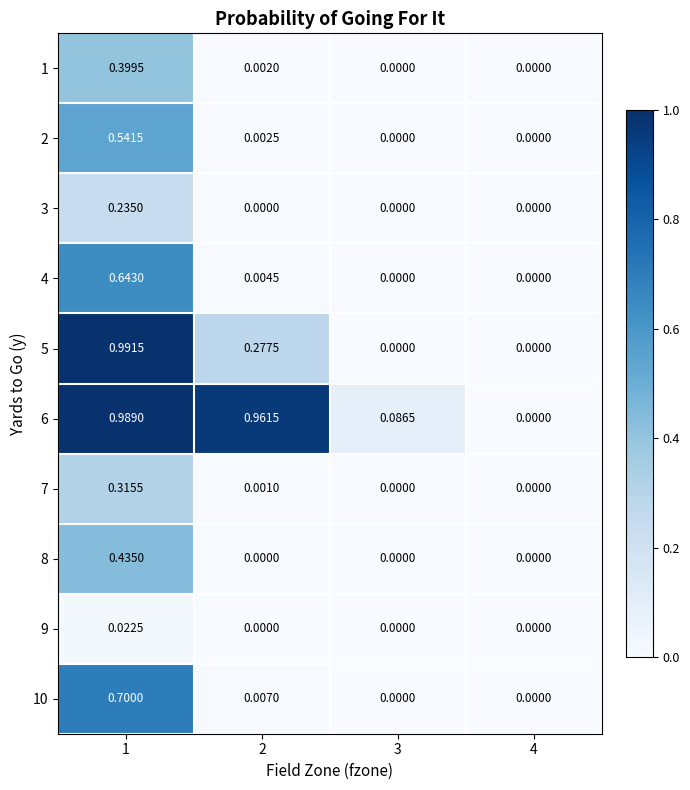

Reading left to right, list all the values displayed in this chart.

1: 1=0.4	2=0.0	3=0.0	4=0.0
2: 1=0.5	2=0.0	3=0.0	4=0.0
3: 1=0.2	2=0.0	3=0.0	4=0.0
4: 1=0.6	2=0.0	3=0.0	4=0.0
5: 1=1.0	2=0.3	3=0.0	4=0.0
6: 1=1.0	2=1.0	3=0.1	4=0.0
7: 1=0.3	2=0.0	3=0.0	4=0.0
8: 1=0.4	2=0.0	3=0.0	4=0.0
9: 1=0.0	2=0.0	3=0.0	4=0.0
10: 1=0.7	2=0.0	3=0.0	4=0.0